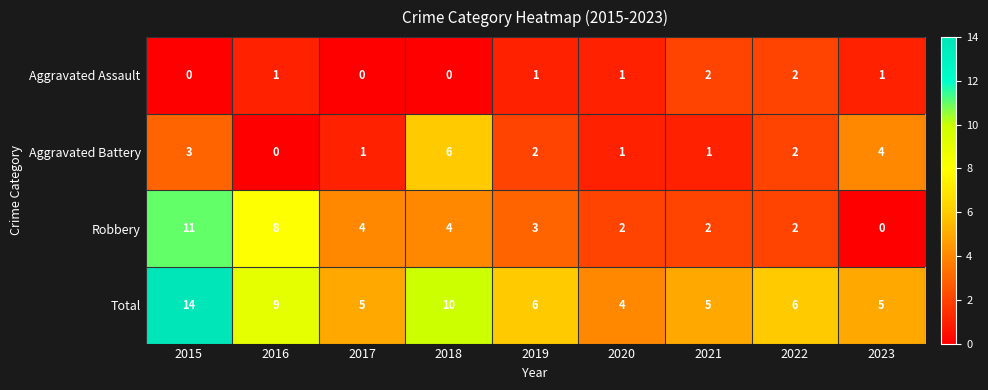

How many Total values are between 5 and 9?

6